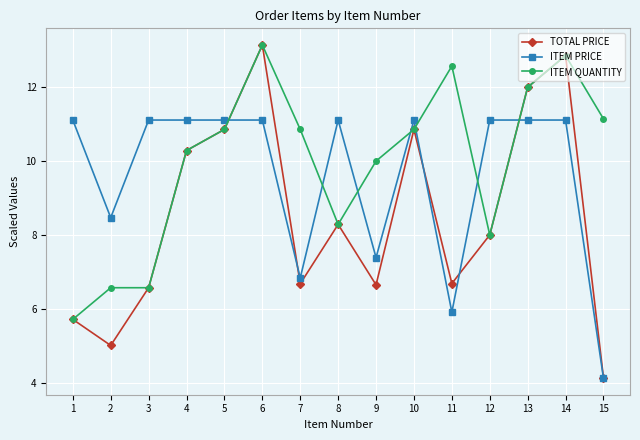

At which label does ITEM PRICE reach its minimum?

15